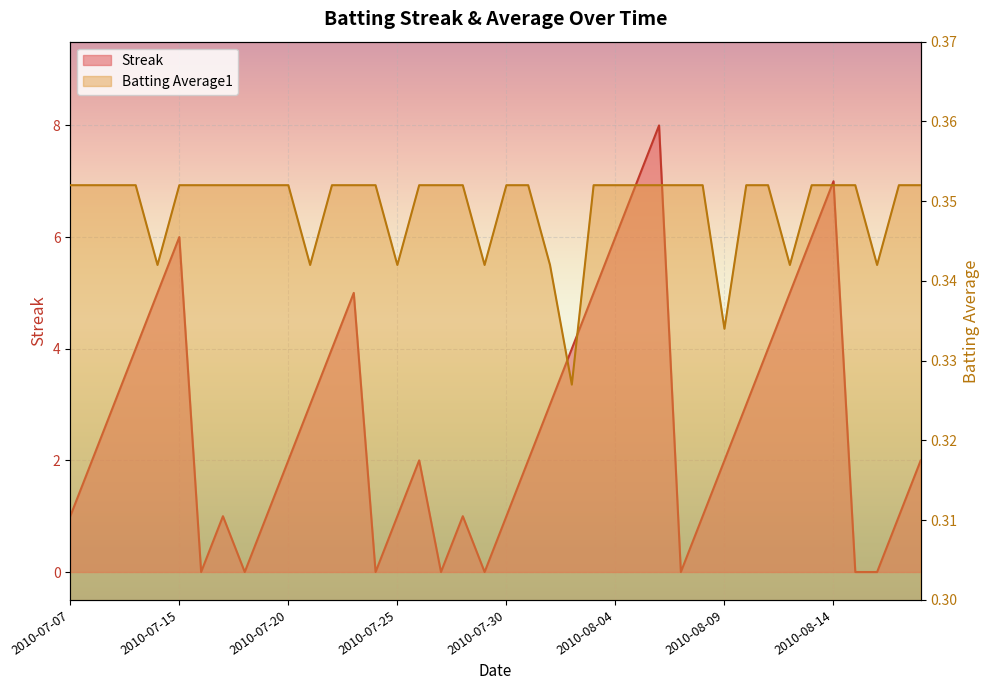

What is the sum of all Streak values?

108.0